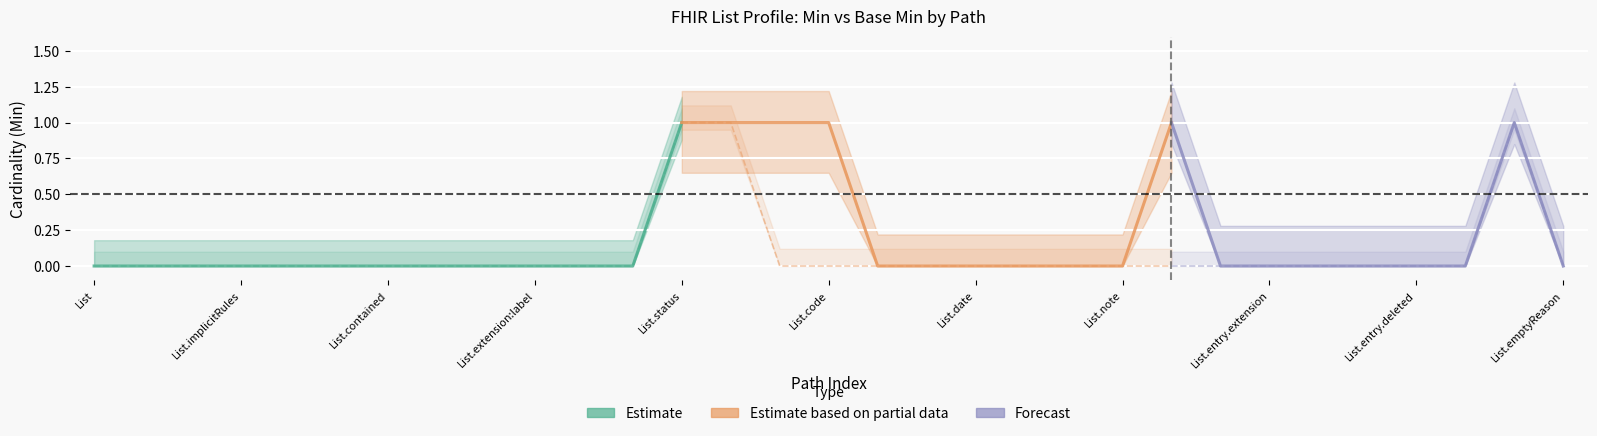

Rank the categories by Min value from lowest to highest.

List, List.id, List.meta, List.implicitRules, List.language, List.text, List.contained, List.extension, List.extension:website, List.extension:label, List.modifierExtension, List.identifier, List.subject, List.encounter, List.date, List.source, List.orderedBy, List.note, List.entry.id, List.entry.extension, List.entry.modifierExtension, List.entry.flag, List.entry.deleted, List.entry.date, List.emptyReason, List.status, List.mode, List.title, List.code, List.entry, List.entry.item